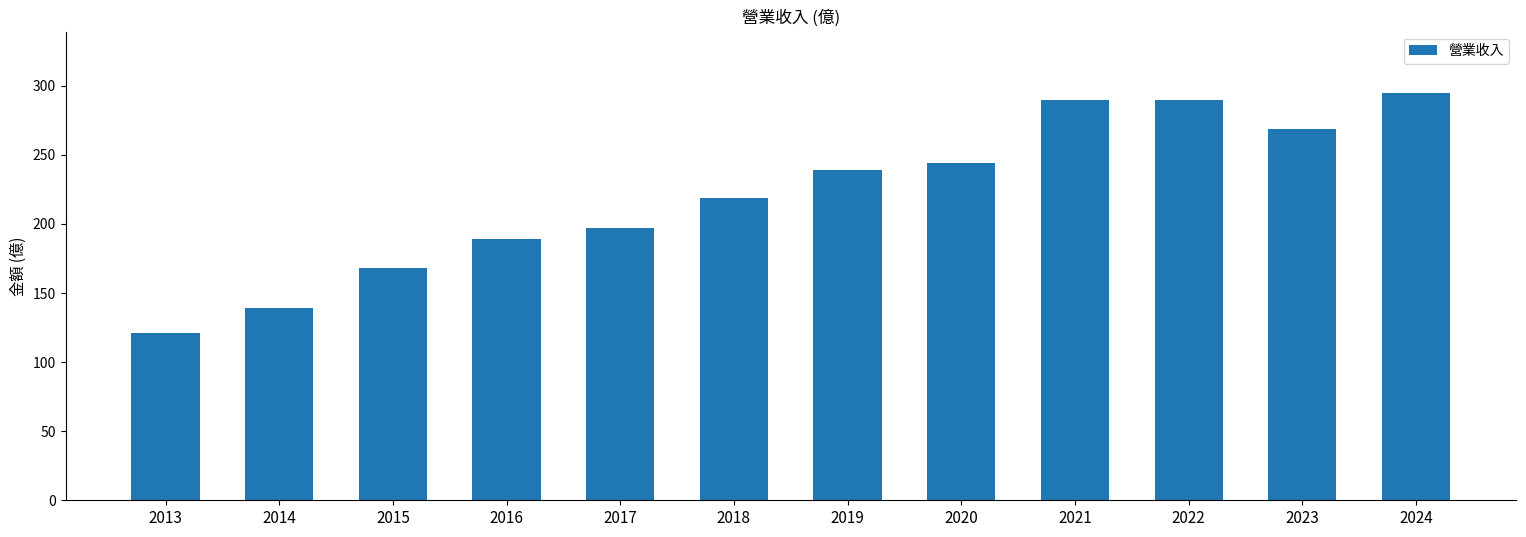

Approximately how many times larger is the value at 2020 compared to 2022?

0.8